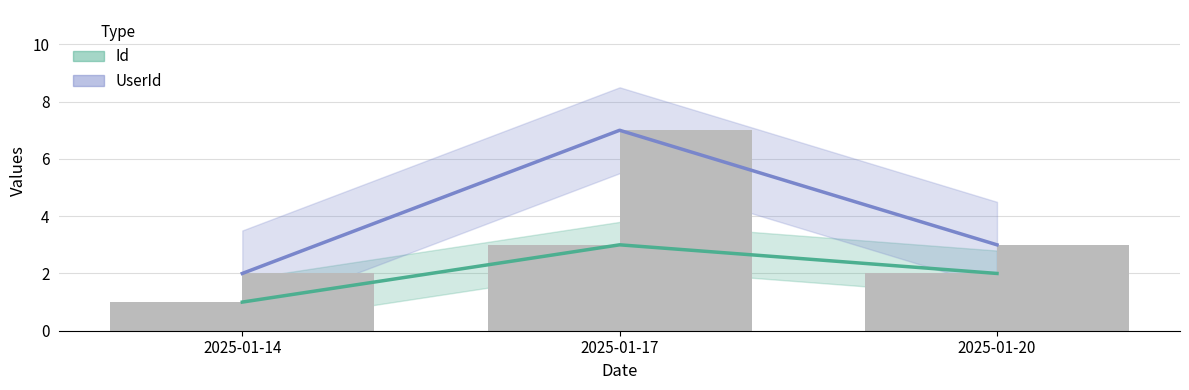

Is the value of Id at 2025-01-20 greater than the value of UserId at 2025-01-14?

No